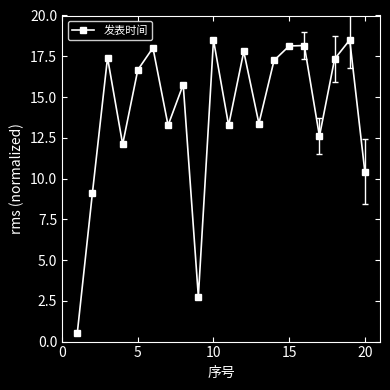

How many interior local peaks (higher than both neighbors) does the data have?

7